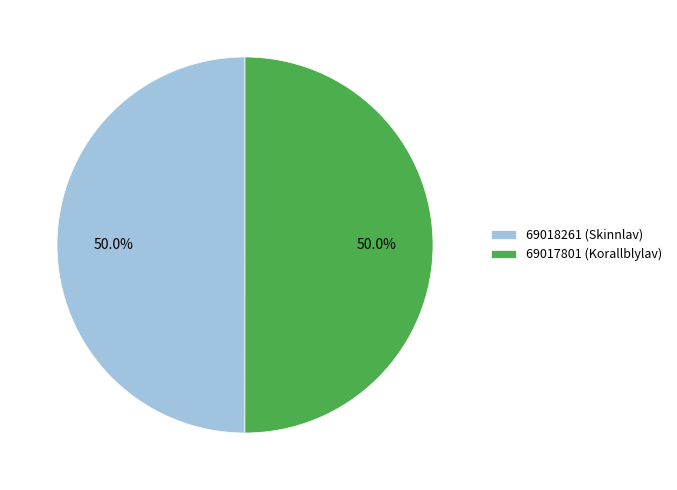

Do 69018261 (Skinnlav) and 69017801 (Korallblylav) together represent more than half of the pie?

Yes